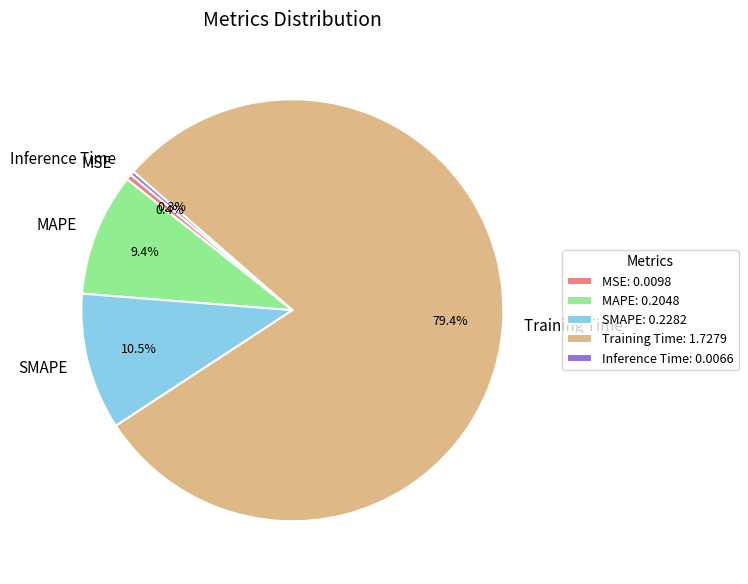

Which slice represents more than half of the pie?

Training Time